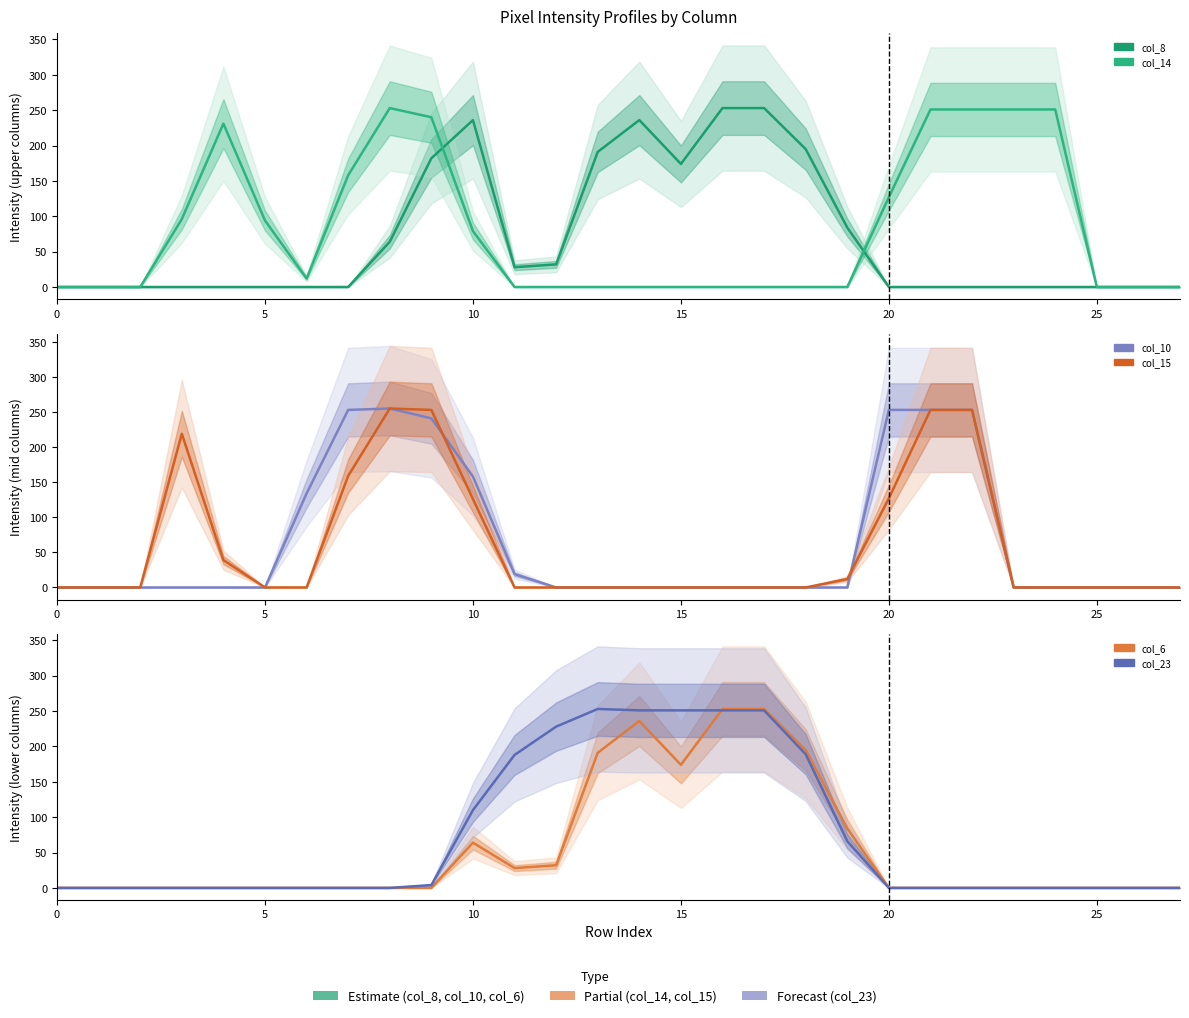

Reading right to left, list all the values displayed in this chart.

col_8: 0	0	0	0	0	0	0	0	84	195	253	253	174	236	191	32	28	236	182	64	0	0	0	0	0	0	0	0
col_14: 0	0	0	251	251	251	251	127	0	0	0	0	0	0	0	0	0	79	240	253	158	12	94	231	96	0	0	0
col_10: 0	0	0	0	0	253	253	253	0	0	0	0	0	0	0	0	19	158	241	255	253	134	0	0	0	0	0	0
col_15: 0	0	0	0	0	253	253	127	12	0	0	0	0	0	0	0	0	126	253	255	159	0	0	39	219	0	0	0
col_6: 0	0	0	0	0	0	0	0	84	195	253	253	174	236	191	32	28	64	0	0	0	0	0	0	0	0	0	0
col_23: 0	0	0	0	0	0	0	0	66	189	251	251	251	251	253	228	188	110	4	0	0	0	0	0	0	0	0	0